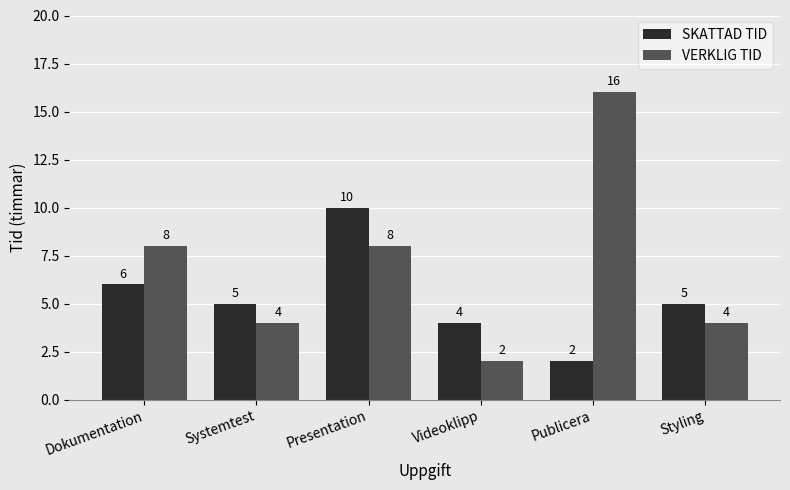

Which series has the widest spread of values?

VERKLIG TID